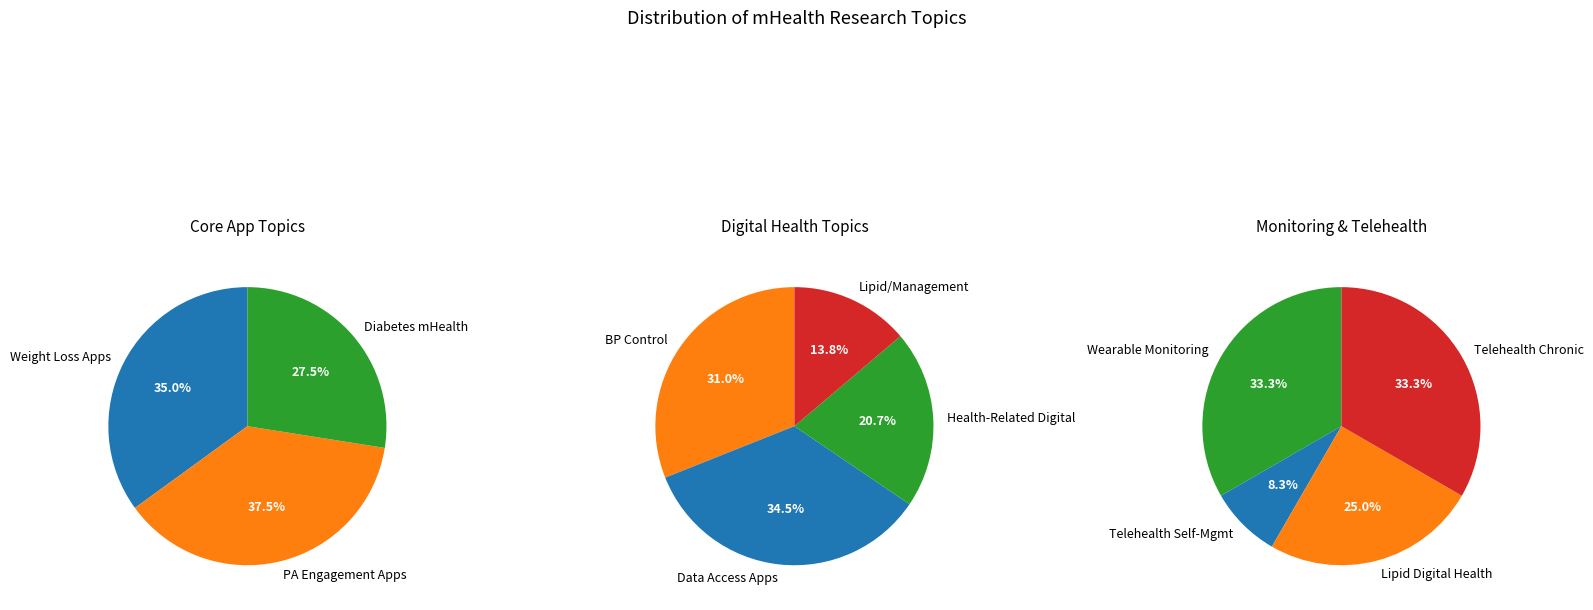

Approximately how many times larger is the value at Use of wearable devices for monitoring compared to Use of digital health for management?

1.0